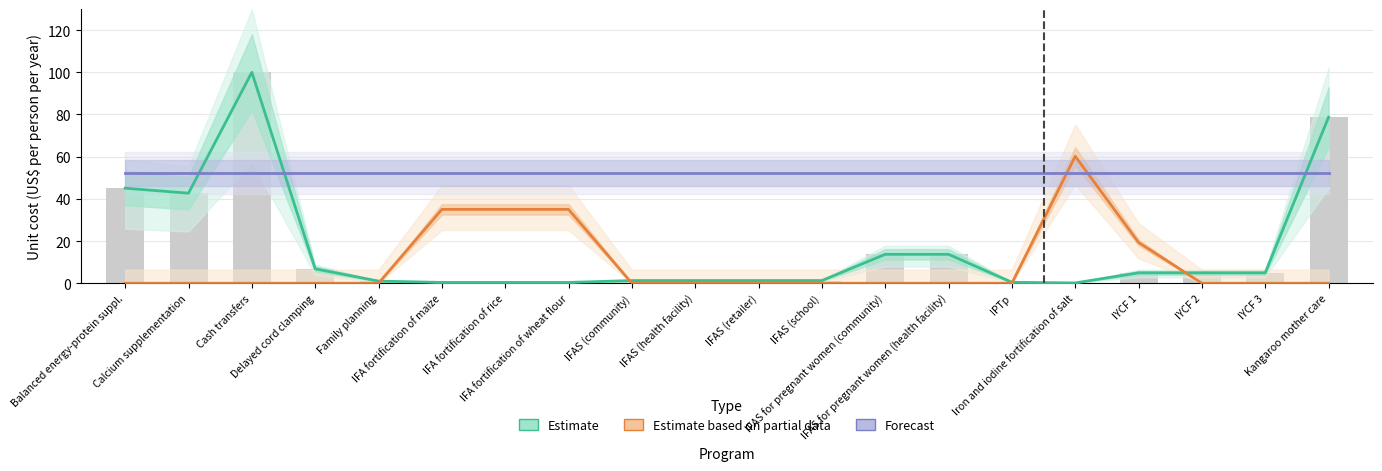

What is the total value across all series at Kangaroo mother care?

131.0